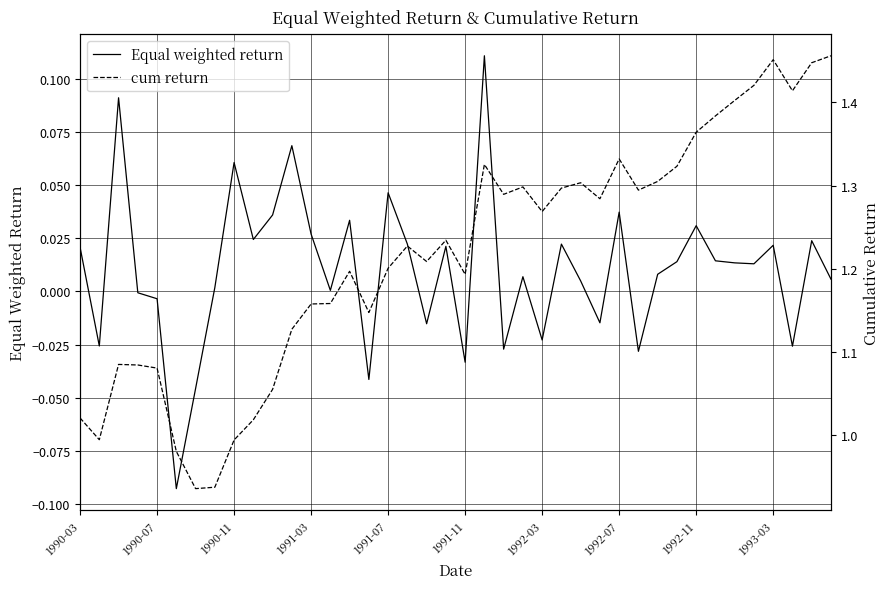

True or false: cum return and Equal weighted return intersect in this chart.

False